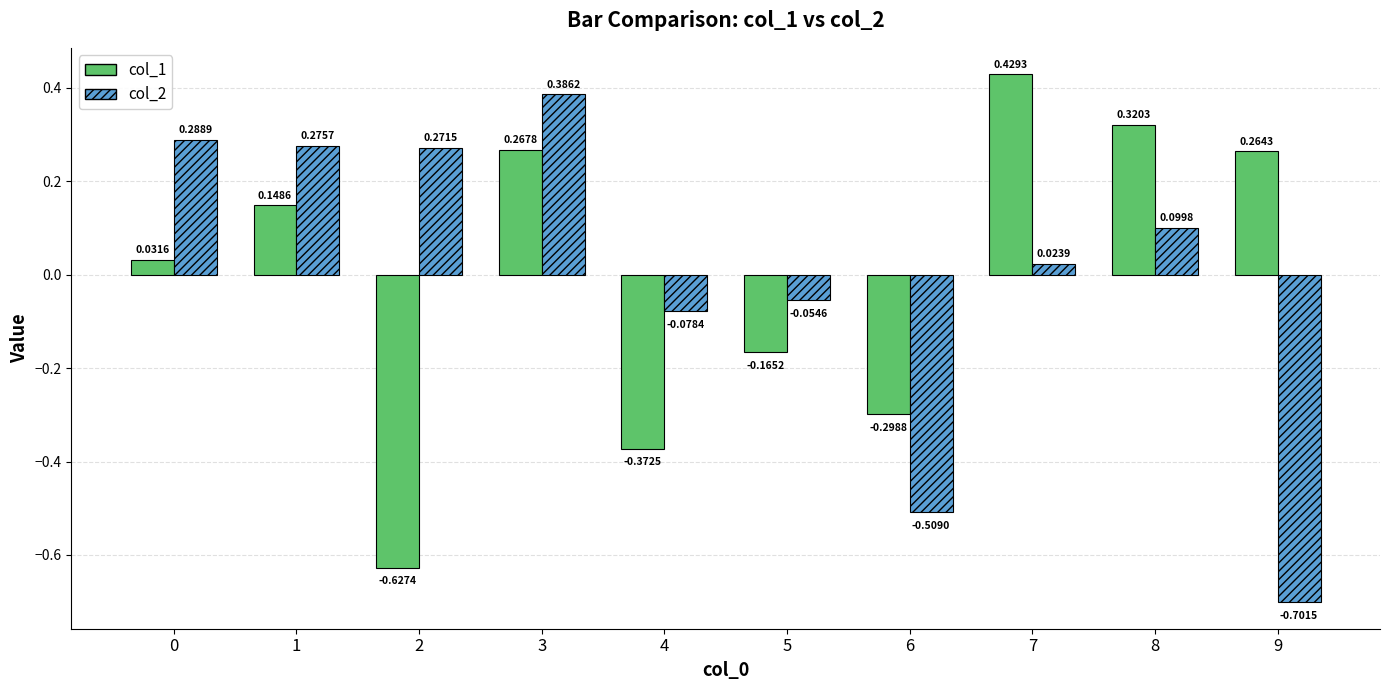

Rank the series at 0 from lowest to highest value.

col_1, col_2